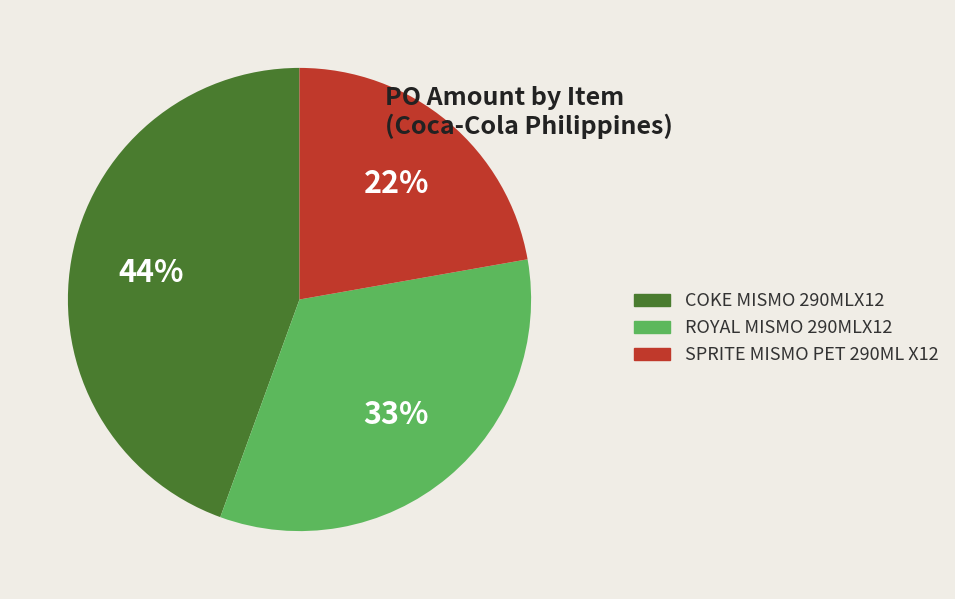

Is there a majority slice in this chart?

No